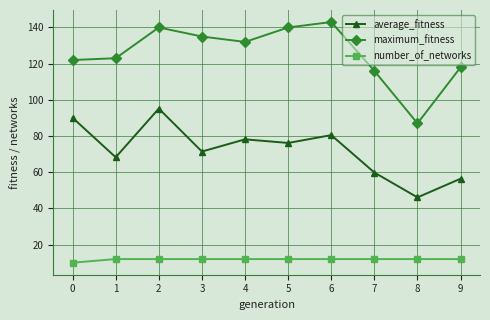

True or false: average_fitness has more than 0 points higher than both neighbors.

True